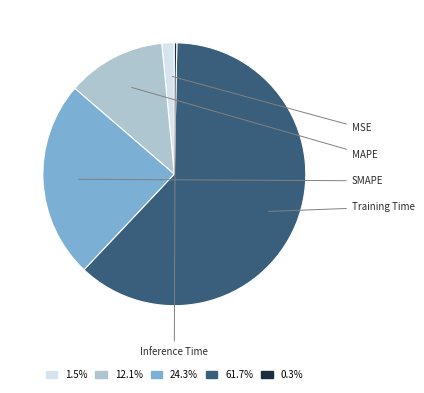

Is 0.3% the majority of the pie?

No